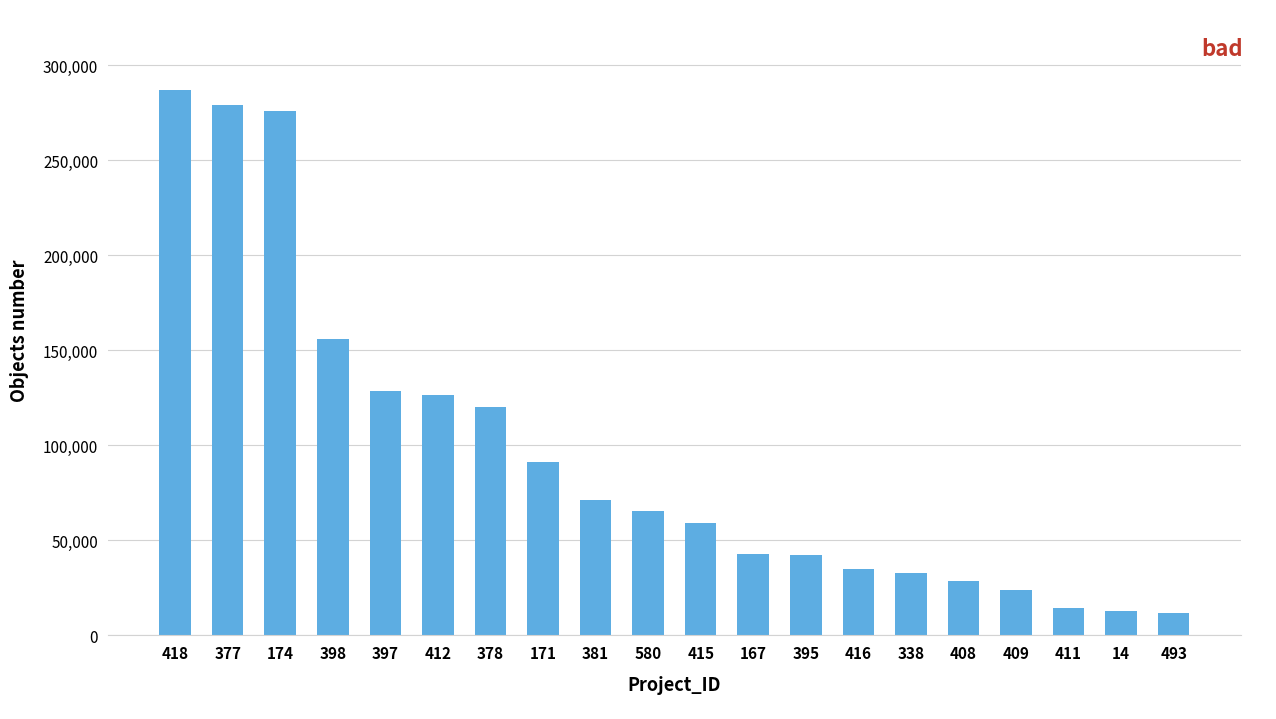

How many data points are less than 65679?

10